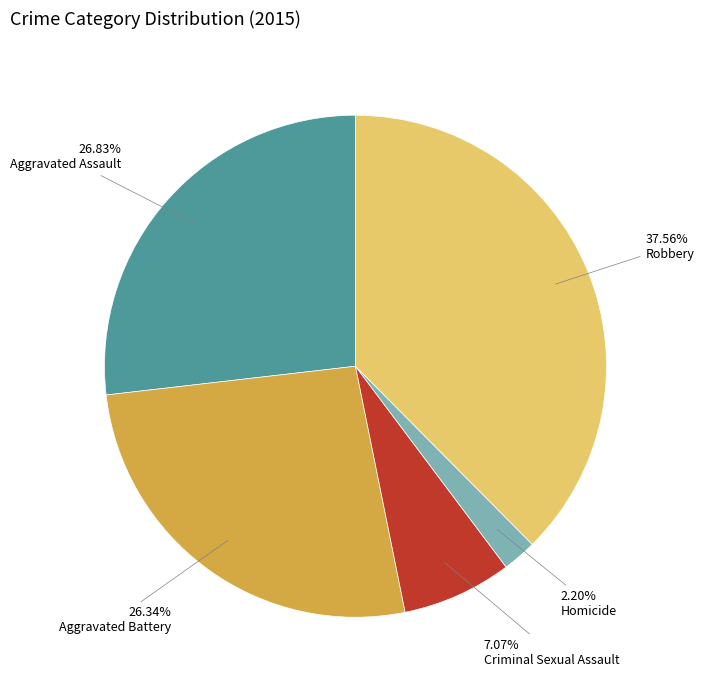

Is there any slice that represents more than half of the pie?

No